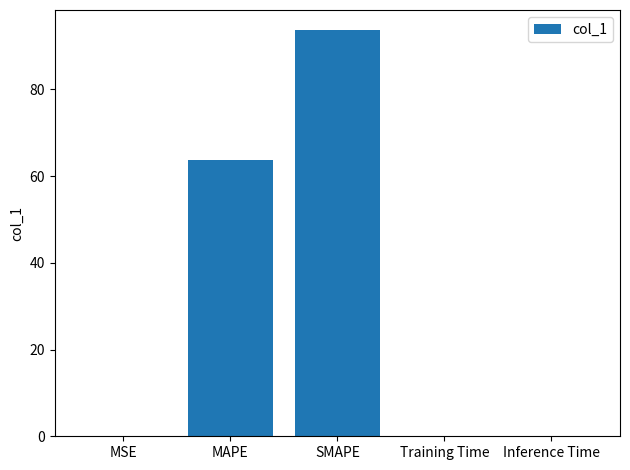

The chart shows a value of 34.5 at MAPE. True or false?

False